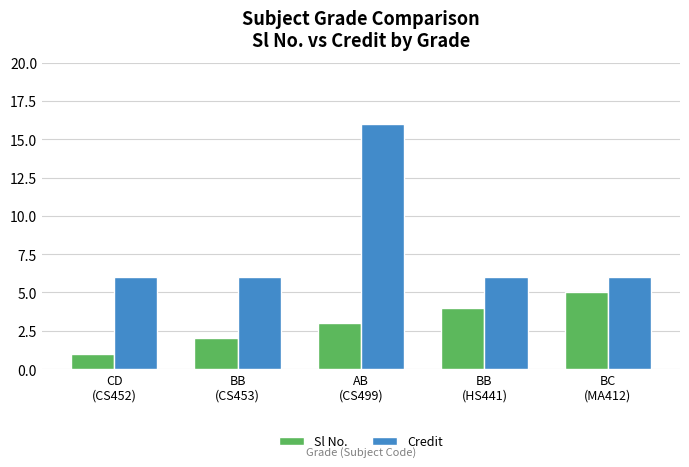

Which series has the widest spread of values?

Credit